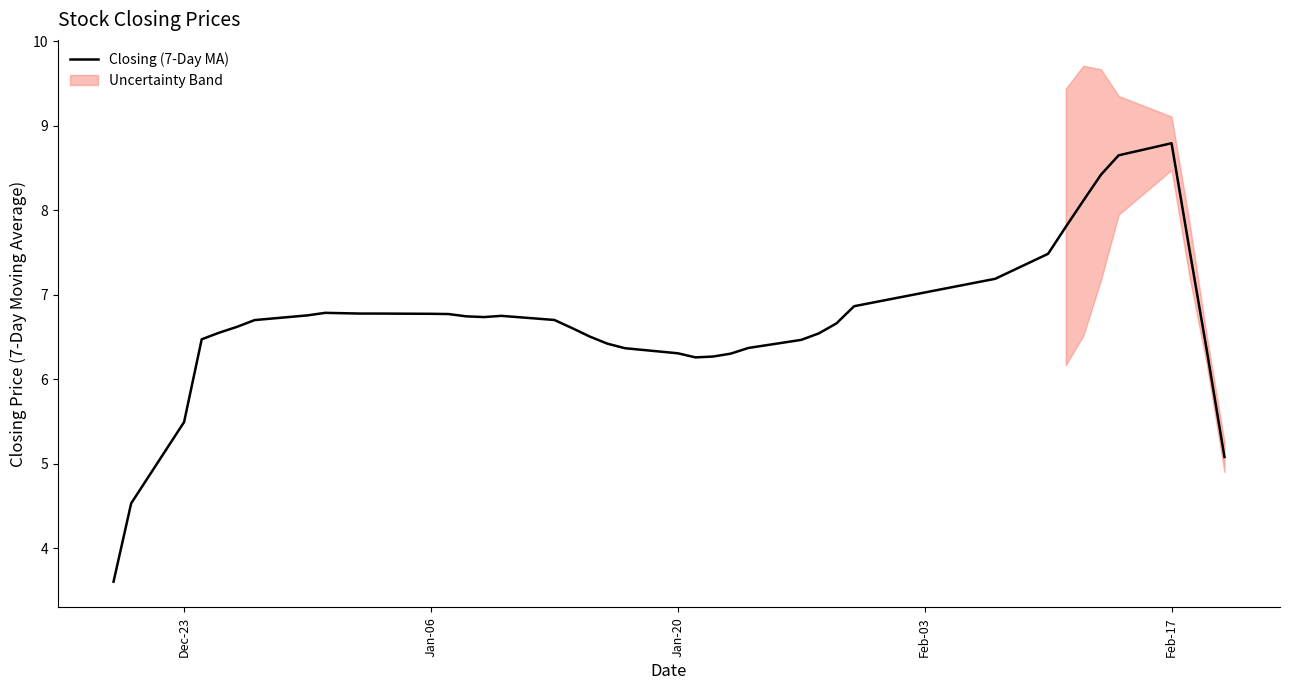

True or false: Closing (7-Day MA) has a value of 5.5 at Feb-17.

False